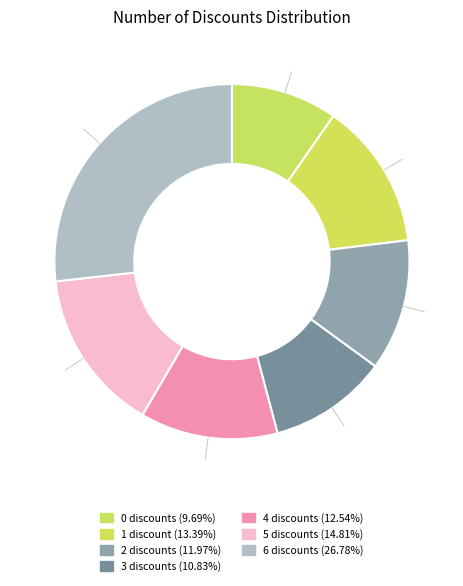

To the nearest percent, what is the difference between the 0 and 3 slice percentages?

1%